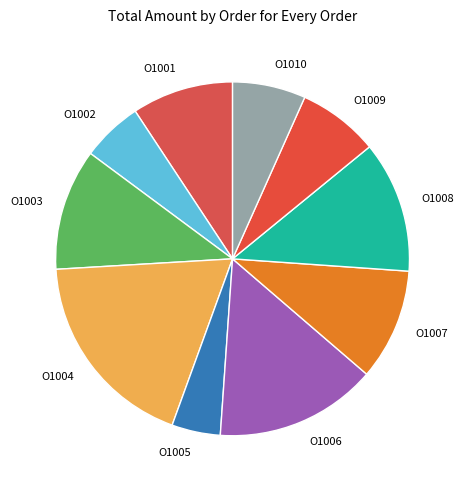

Rank the categories by value from highest to lowest.

O1004, O1006, O1008, O1003, O1007, O1001, O1009, O1010, O1002, O1005